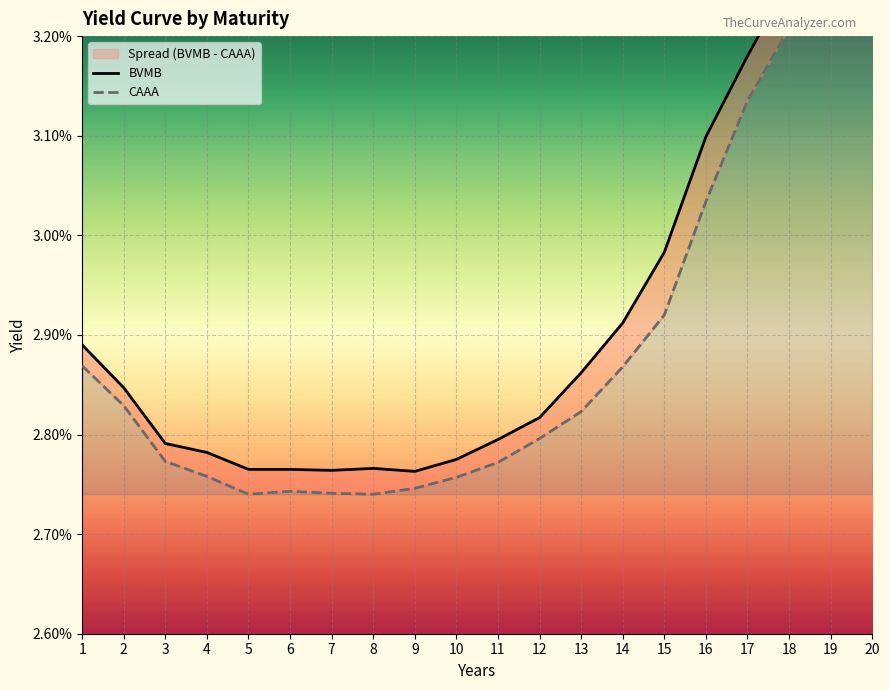

True or false: CAAA and BVMB intersect in this chart.

False